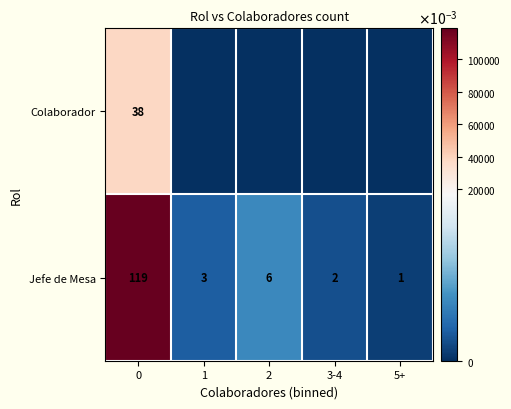

What is the difference between the second highest and minimum values in the Jefe de Mesa series?

5